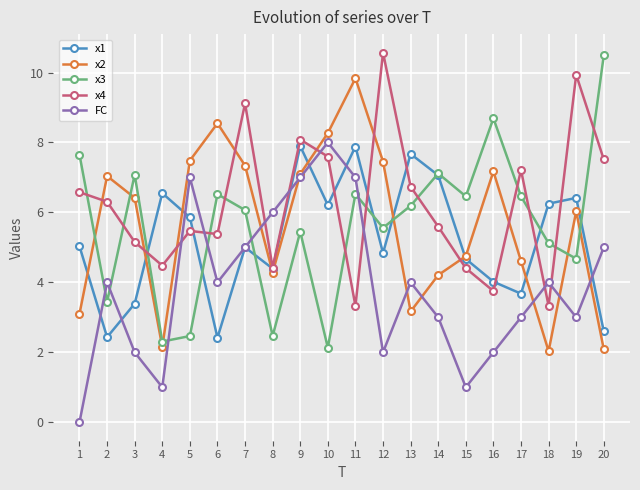

What is the value of the x4 point at the 16th from the left?

3.8